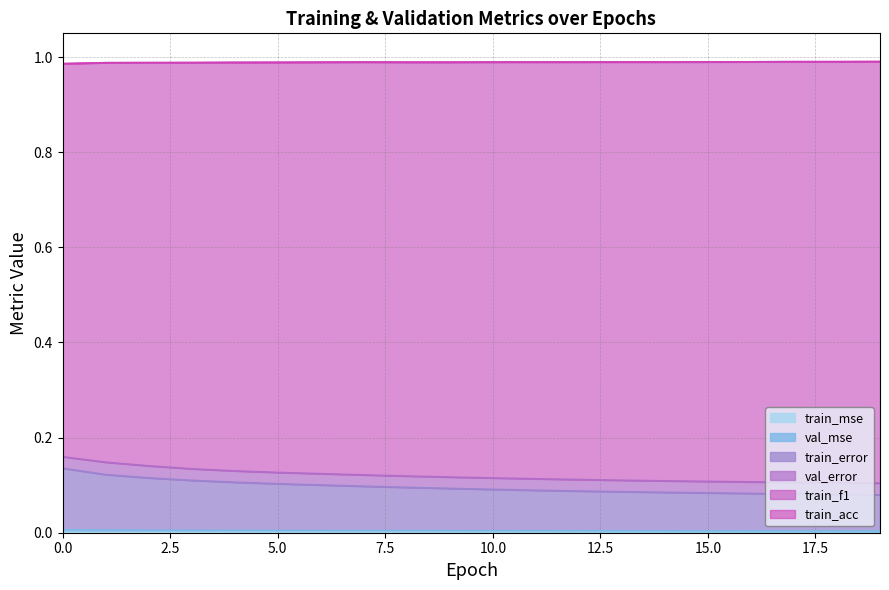

The val_error series shows 0.1 at 6. True or false?

False